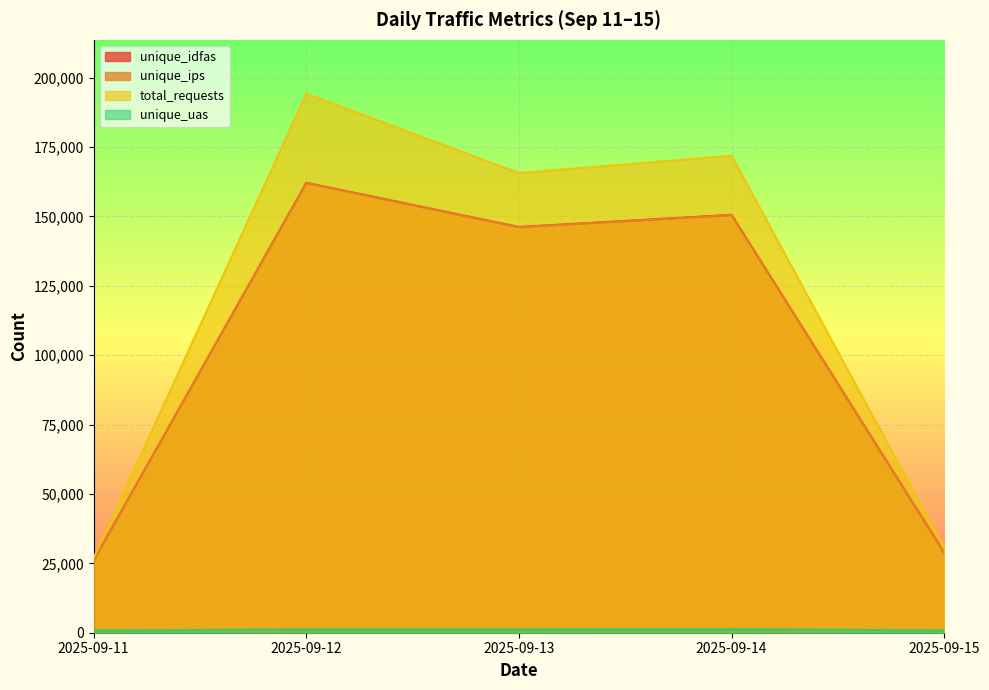

True or false: unique_ips has more than 1 interior local peaks.

True